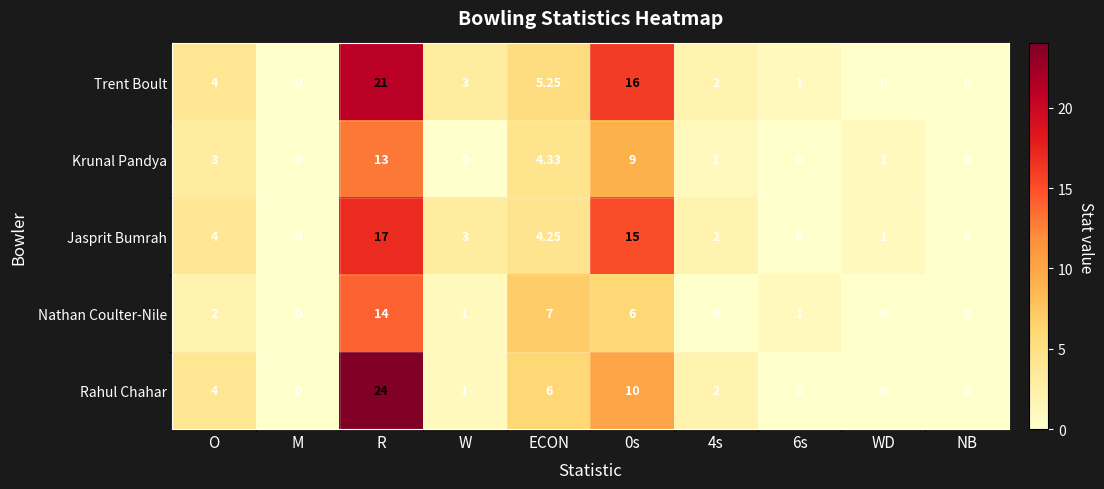

Which series has the widest spread of values?

Rahul Chahar